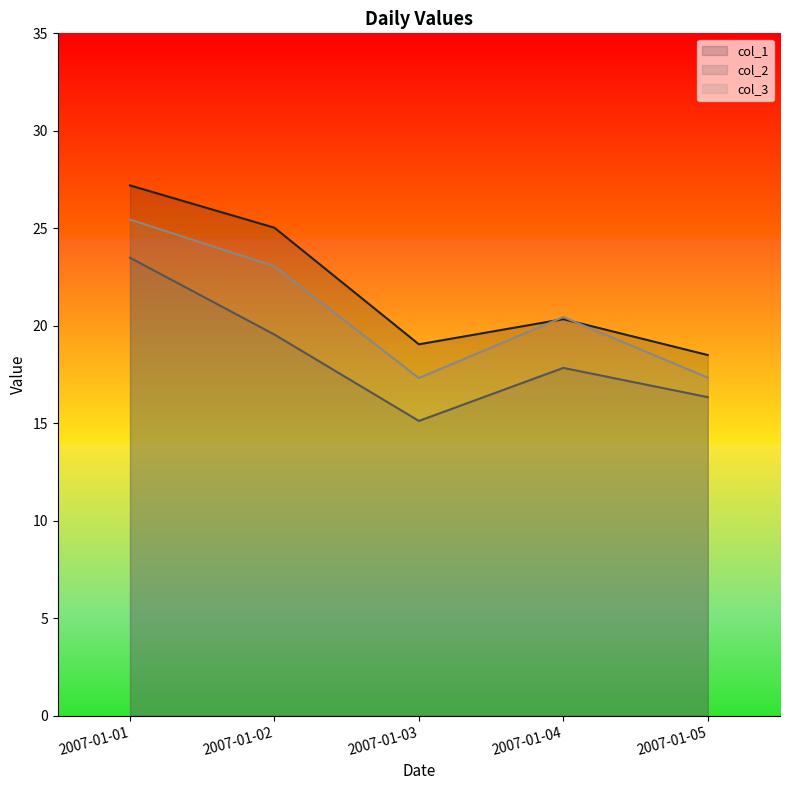

The col_1 series shows 4.7 at 2007-01-05. True or false?

False